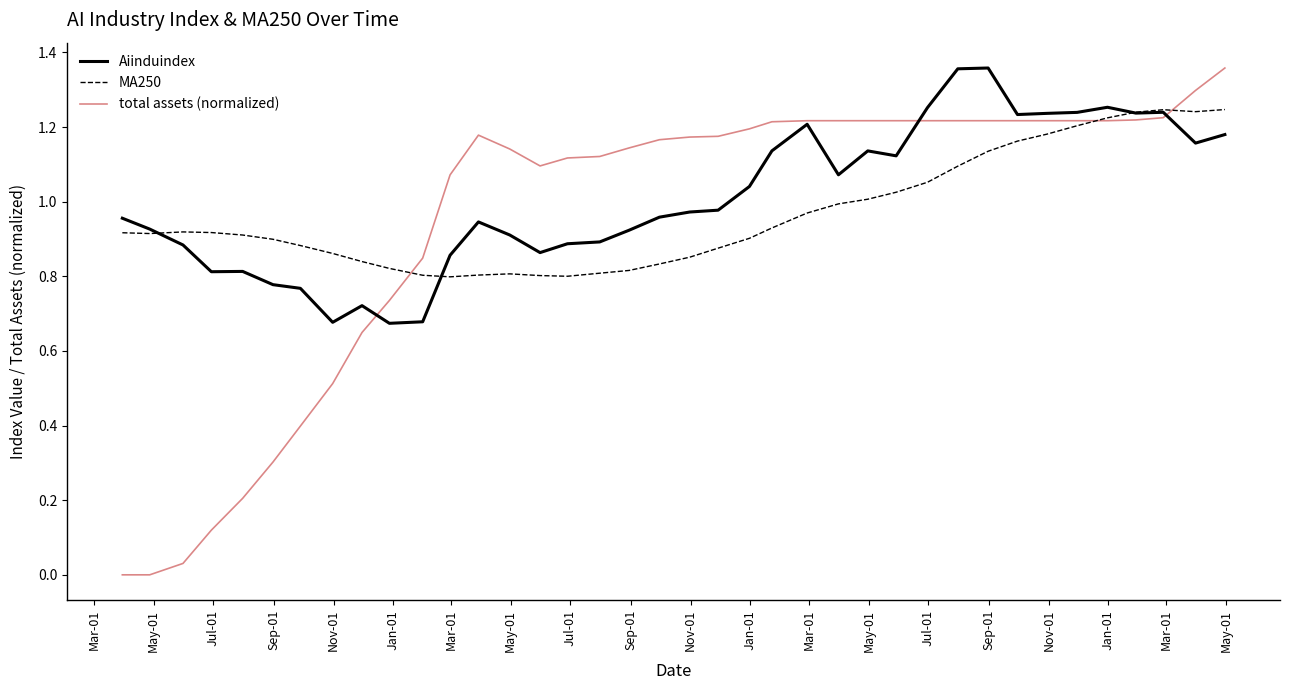

What is the sum of all Aiinduindex values?

38.3